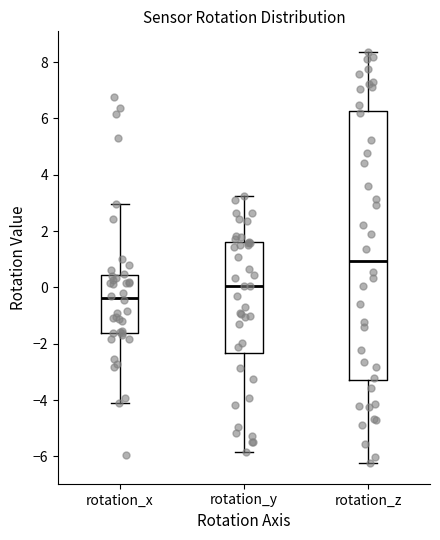

Reading left to right, read every box against the y-axis: the position of its median line, the range the box covers, and the ends of its whiskers. The values are not printed on the chart, so give them approximately, as read against the axis.

rotation_x: median -0.4, box -1.6 to 0.4, whiskers -4.2 to 3.0
rotation_y: median 0.0, box -2.4 to 1.6, whiskers -5.8 to 3.2
rotation_z: median 1.0, box -3.2 to 6.2, whiskers -6.2 to 8.4